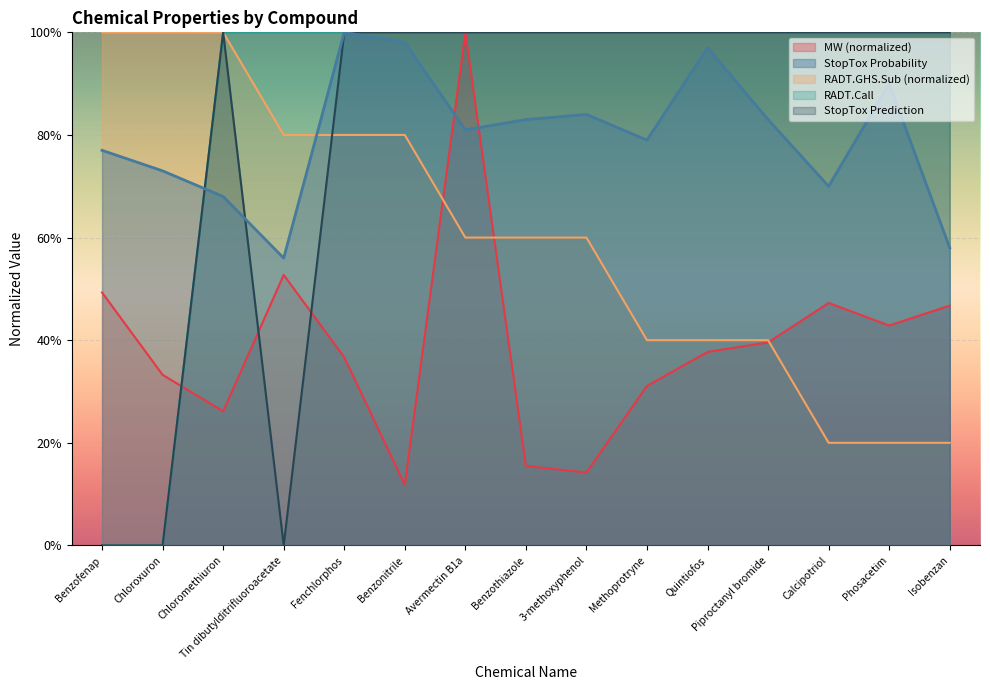

True or false: StopTox Probability has more than 0 interior local peaks.

True